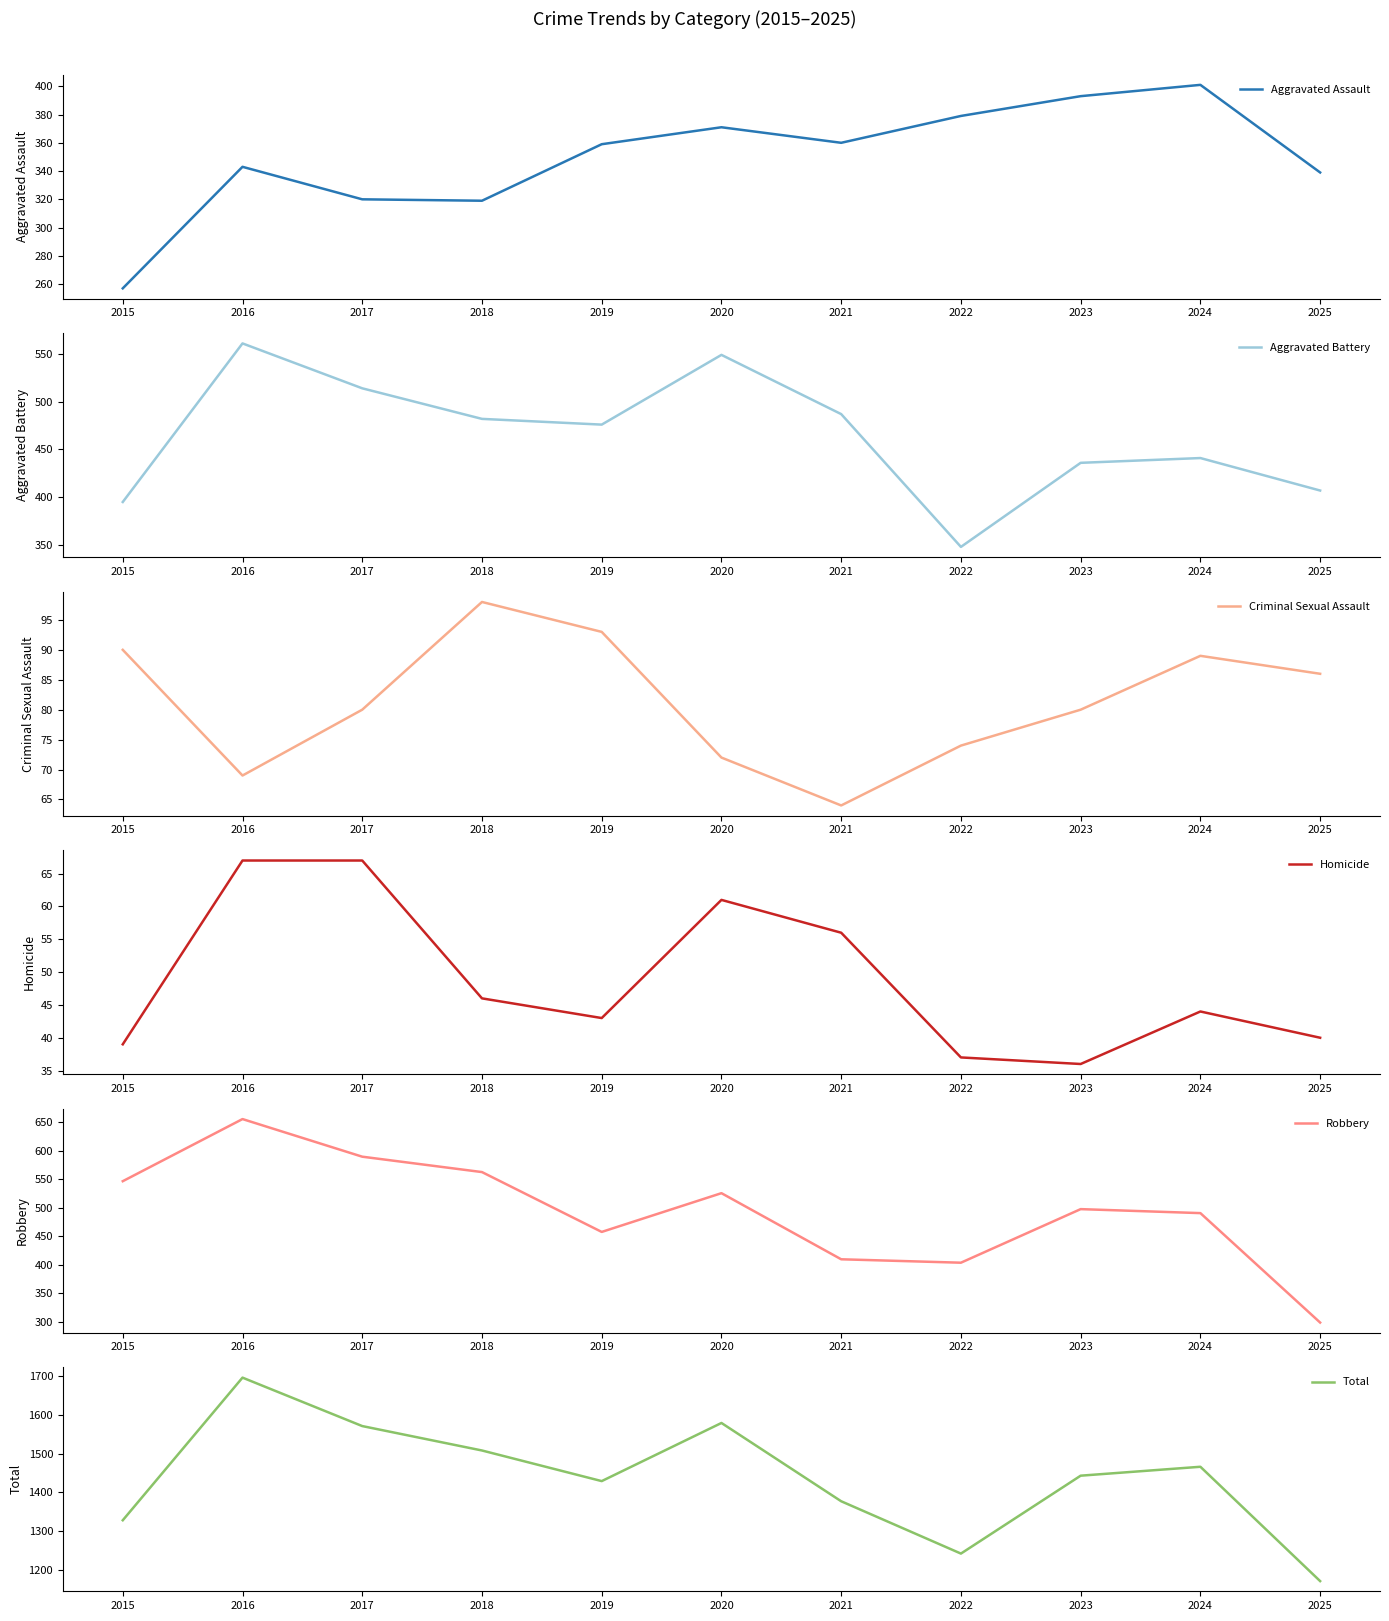

How many interior local peaks does the Total series have?

3